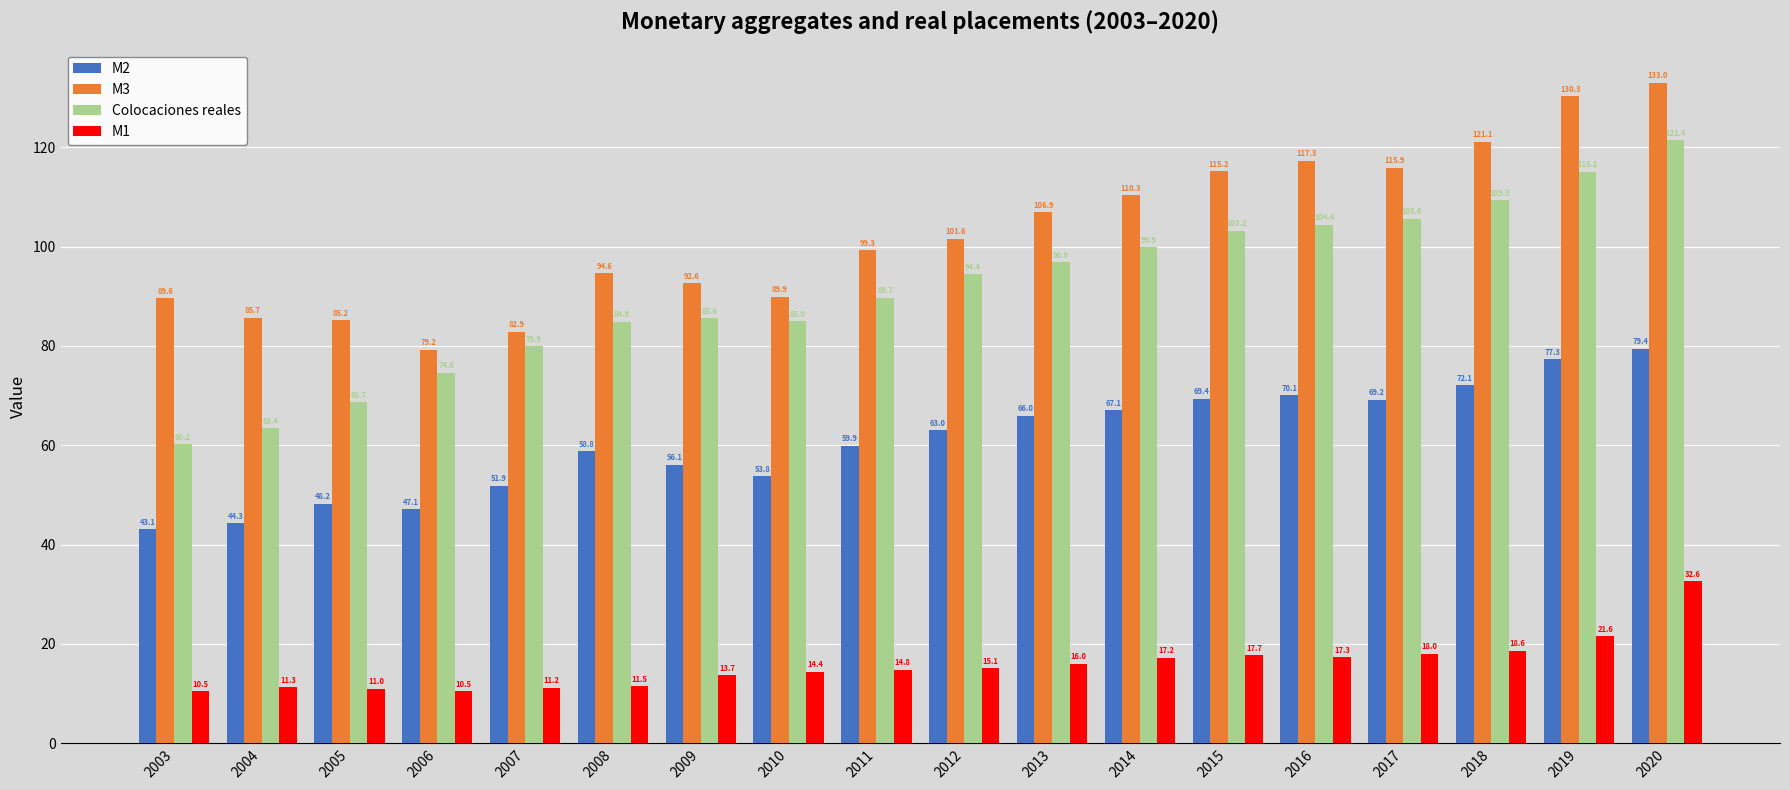

What is the difference between the M3 values at 2017 and 2005?

30.7